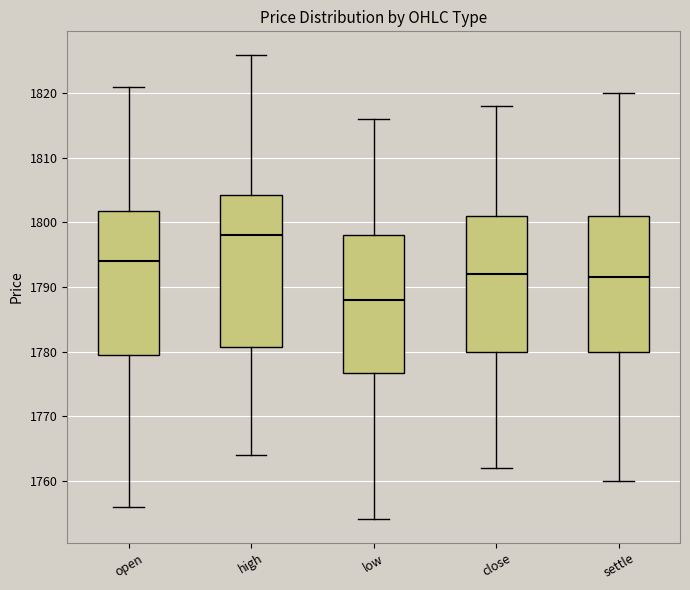

Where is the upper edge of the box for open on the y-axis? The values are not printed on the chart, so give them approximately, as read against the axis.

1802